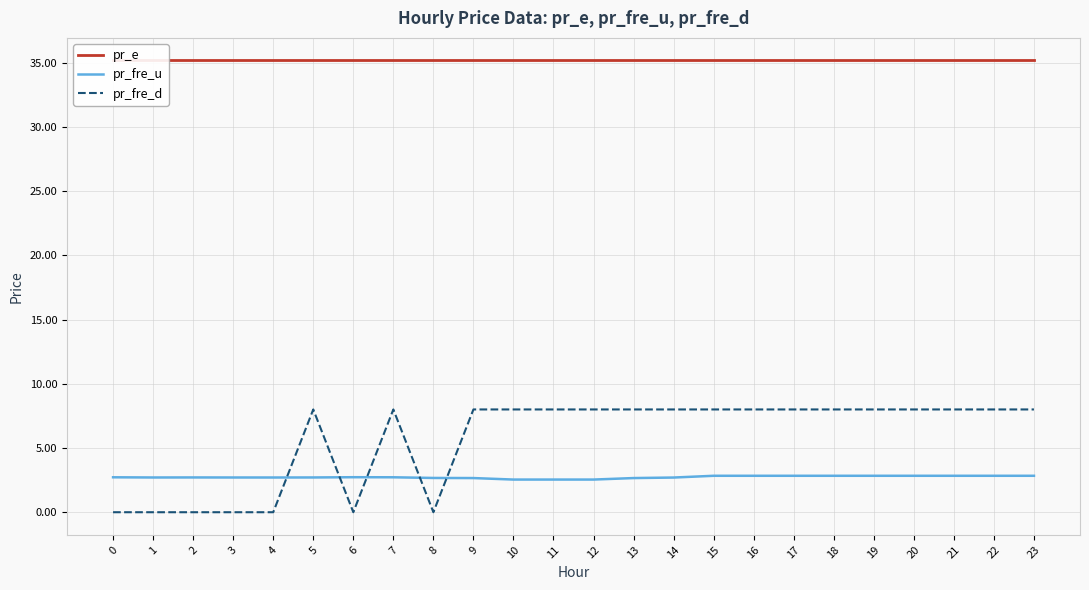

Reading left to right, list all the values displayed in this chart.

pr_e: 0=35.2	1=35.2	2=35.2	3=35.2	4=35.2	5=35.2	6=35.2	7=35.2	8=35.2	9=35.2	10=35.2	11=35.2	12=35.2	13=35.2	14=35.2	15=35.2	16=35.2	17=35.2	18=35.2	19=35.2	20=35.2	21=35.2	22=35.2	23=35.2
pr_fre_u: 0=2.7	1=2.7	2=2.7	3=2.7	4=2.7	5=2.7	6=2.7	7=2.7	8=2.7	9=2.7	10=2.5	11=2.5	12=2.5	13=2.7	14=2.7	15=2.8	16=2.8	17=2.8	18=2.8	19=2.8	20=2.8	21=2.8	22=2.8	23=2.8
pr_fre_d: 0=0.0	1=0.0	2=0.0	3=0.0	4=0.0	5=8.0	6=0.0	7=8.0	8=0.0	9=8.0	10=8.0	11=8.0	12=8.0	13=8.0	14=8.0	15=8.0	16=8.0	17=8.0	18=8.0	19=8.0	20=8.0	21=8.0	22=8.0	23=8.0